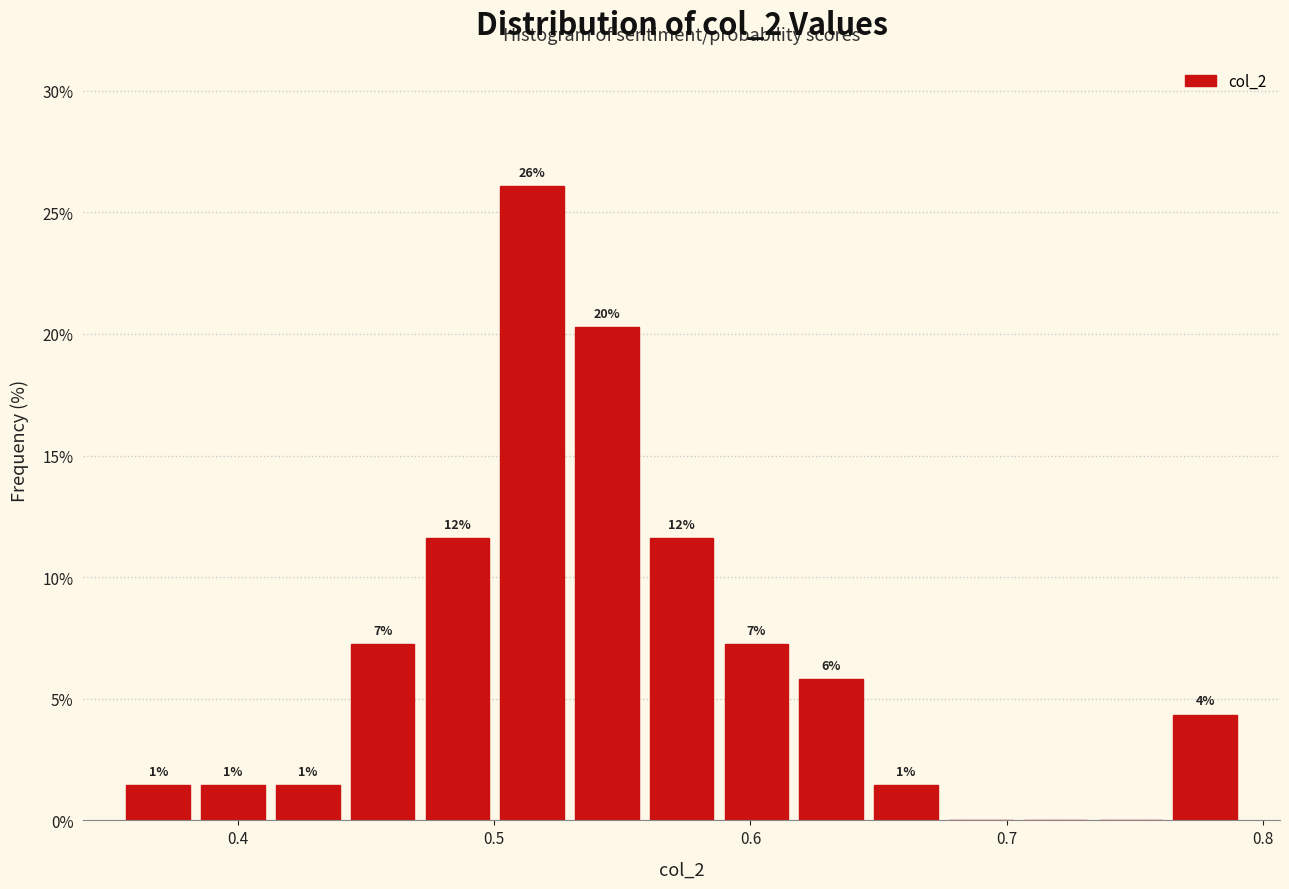

Read against the x-axis, roughly where is the centre of the tallest bar?

0.51